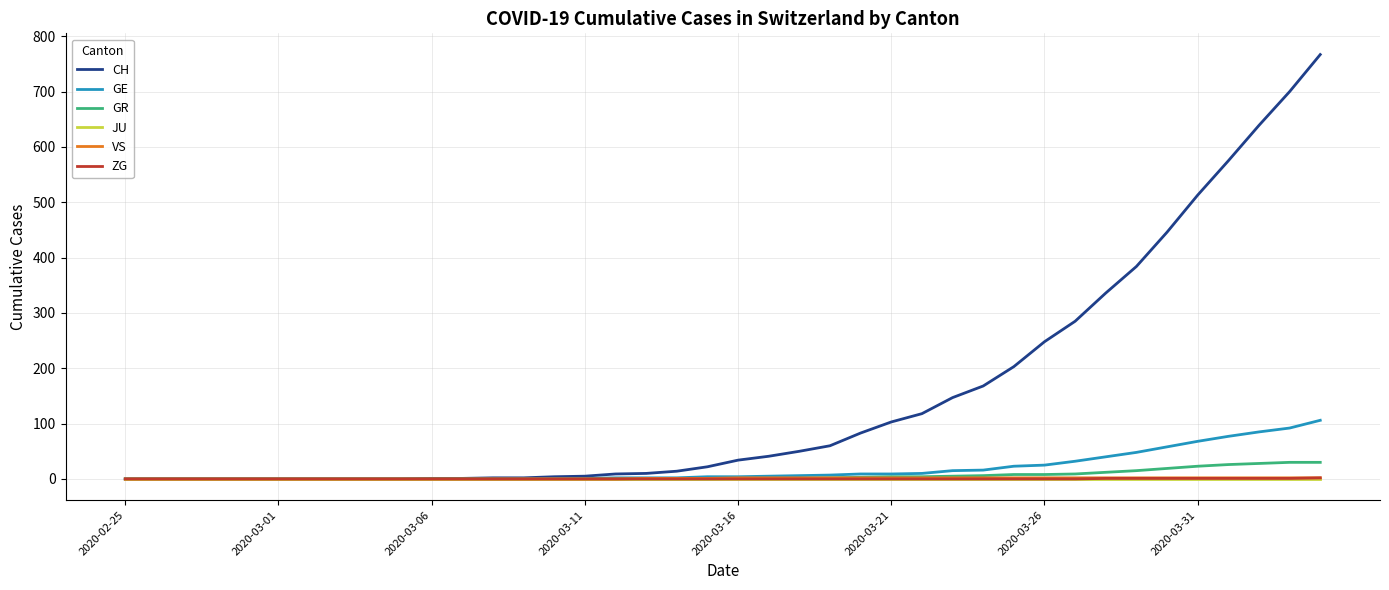

Which series has the largest total across all categories?

CH